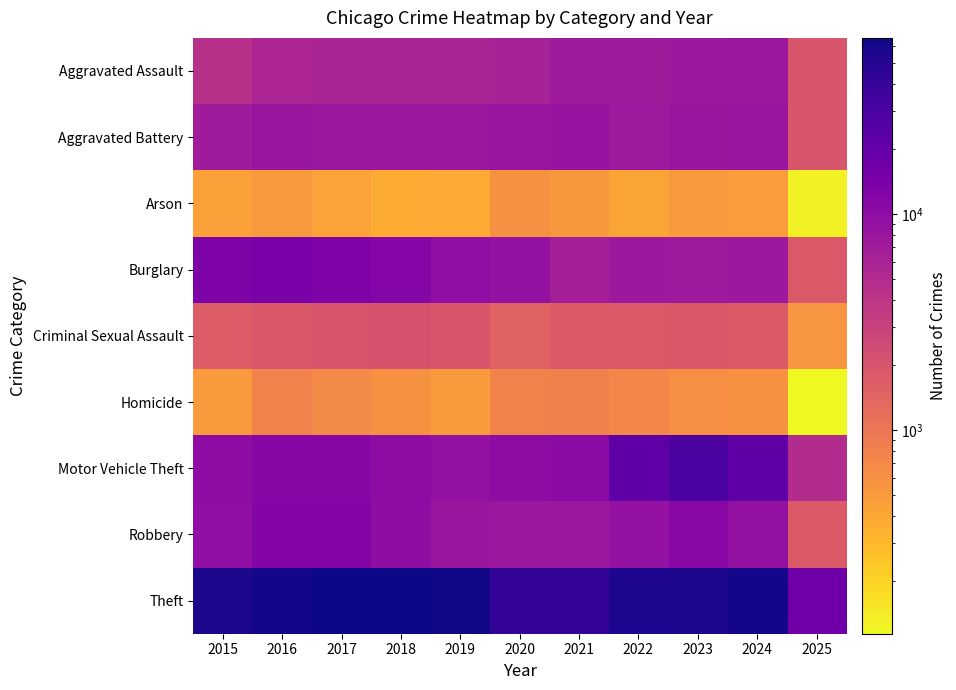

Reading left to right, list all the values displayed in this chart.

Aggravated Assault: 2015=4480	2016=5713	2017=5793	2018=6002	2019=5841	2020=6265	2021=7242	2022=7281	2023=7712	2024=7900	2025=1940
Aggravated Battery: 2015=7018	2016=8085	2017=7845	2018=7734	2019=7858	2020=8320	2021=8346	2022=7494	2023=8079	2024=8178	2025=1969
Arson: 2015=448	2016=515	2017=444	2018=373	2019=376	2020=588	2021=530	2022=422	2023=513	2024=482	2025=126
Burglary: 2015=13184	2016=14289	2017=13001	2018=11747	2019=9638	2020=8758	2021=6662	2022=7594	2023=7482	2024=7649	2025=1804
Criminal Sexual Assault: 2015=1707	2016=1868	2017=1992	2018=2048	2019=1929	2020=1501	2021=1752	2022=1834	2023=1863	2024=1756	2025=547
Homicide: 2015=496	2016=786	2017=672	2018=588	2019=499	2020=787	2021=805	2022=727	2023=629	2024=587	2025=114
Motor Vehicle Theft: 2015=10068	2016=11285	2017=11380	2018=9985	2019=8978	2020=9959	2021=10605	2022=21470	2023=29254	2024=21686	2025=4905
Robbery: 2015=9638	2016=11960	2017=11881	2018=9681	2019=7995	2020=7855	2021=7920	2022=8965	2023=11053	2024=9125	2025=1782
Theft: 2015=57352	2016=61623	2017=64386	2018=65289	2019=62498	2020=41347	2021=40819	2022=54896	2023=57481	2024=61193	2025=17001